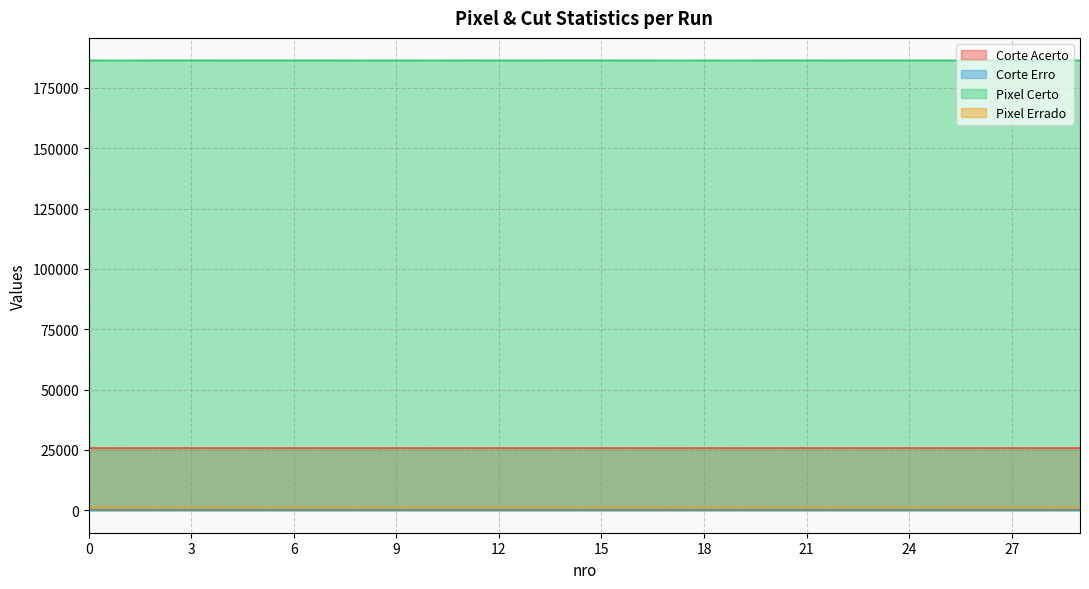

True or false: Corte Erro and Pixel Certo cross at least once.

False